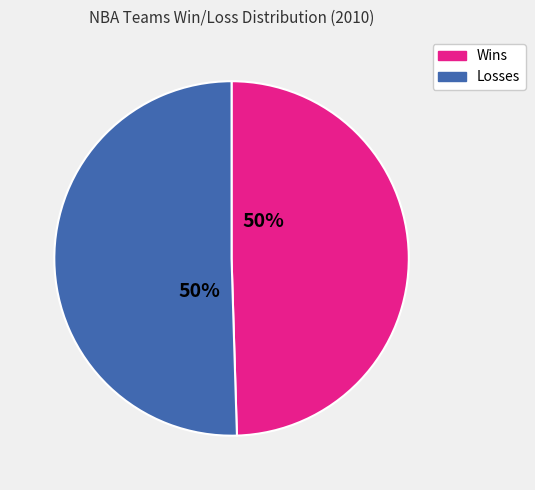

How many segments does this pie chart have?

2